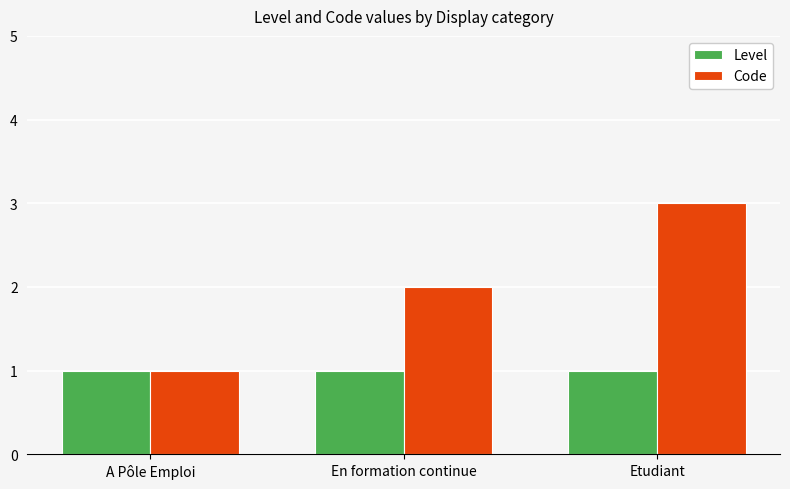

Is it true that Code equals 3 at Etudiant?

True